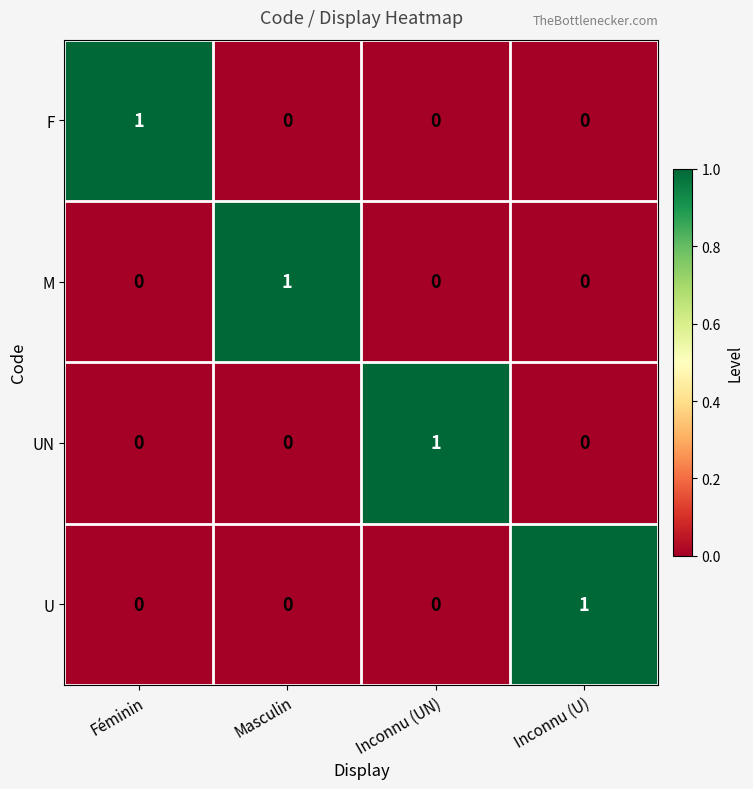

Count the UN values in the range 0 to 1.

4